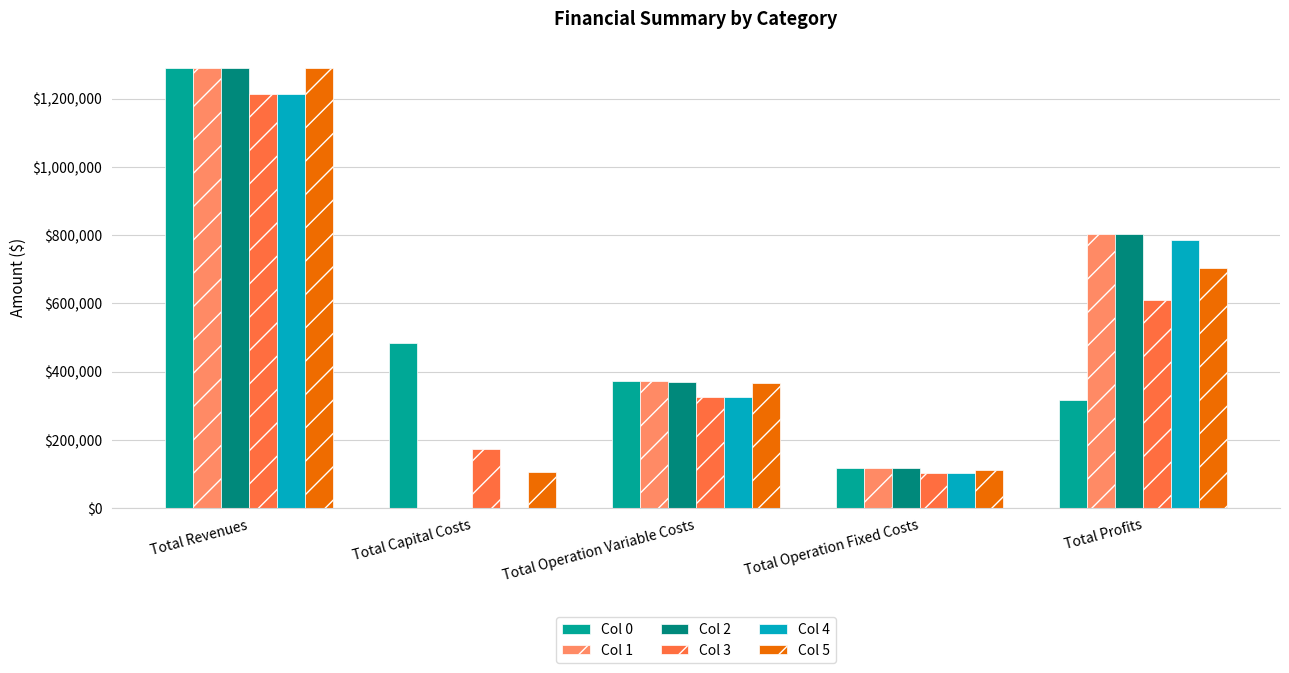

True or false: Col 5 has a value of 37122.9 at Total Capital Costs.

False